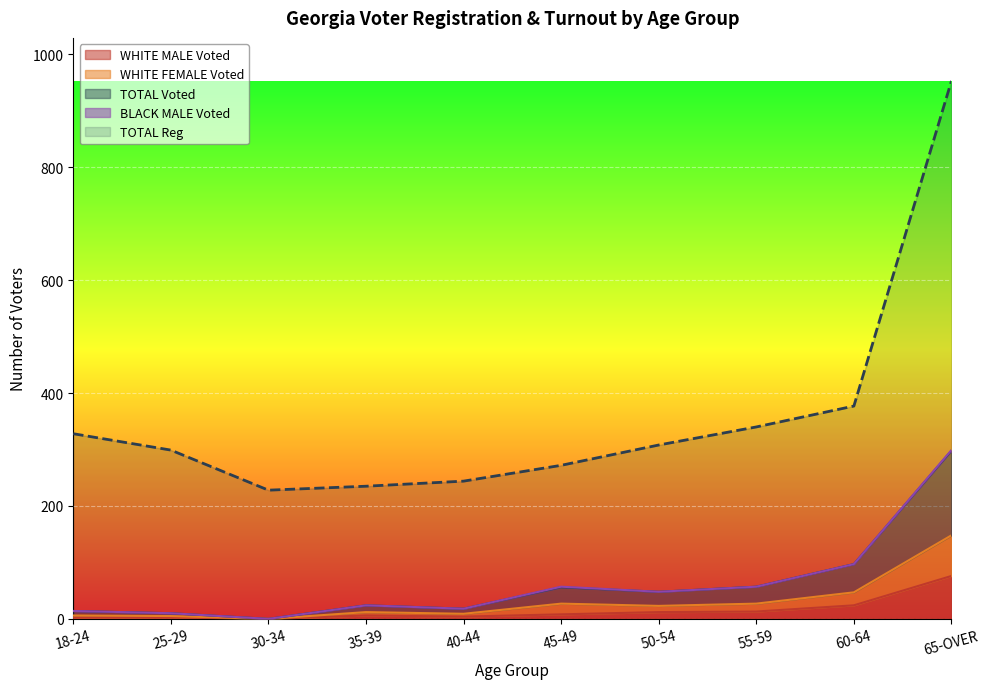

True or false: WHITE MALE Voted has a value of 8 at 45-49.

True